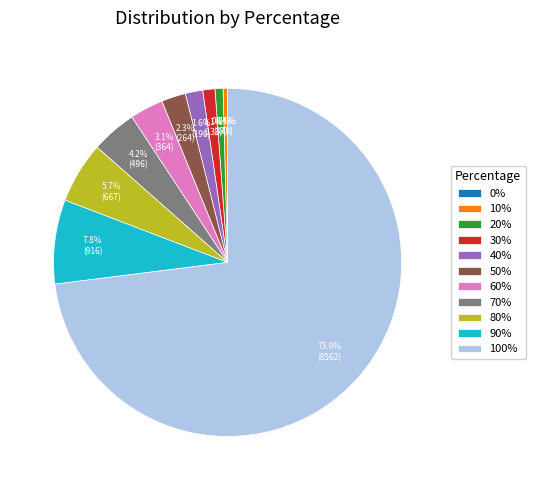

To the nearest percent, what is the average slice percentage?

9%